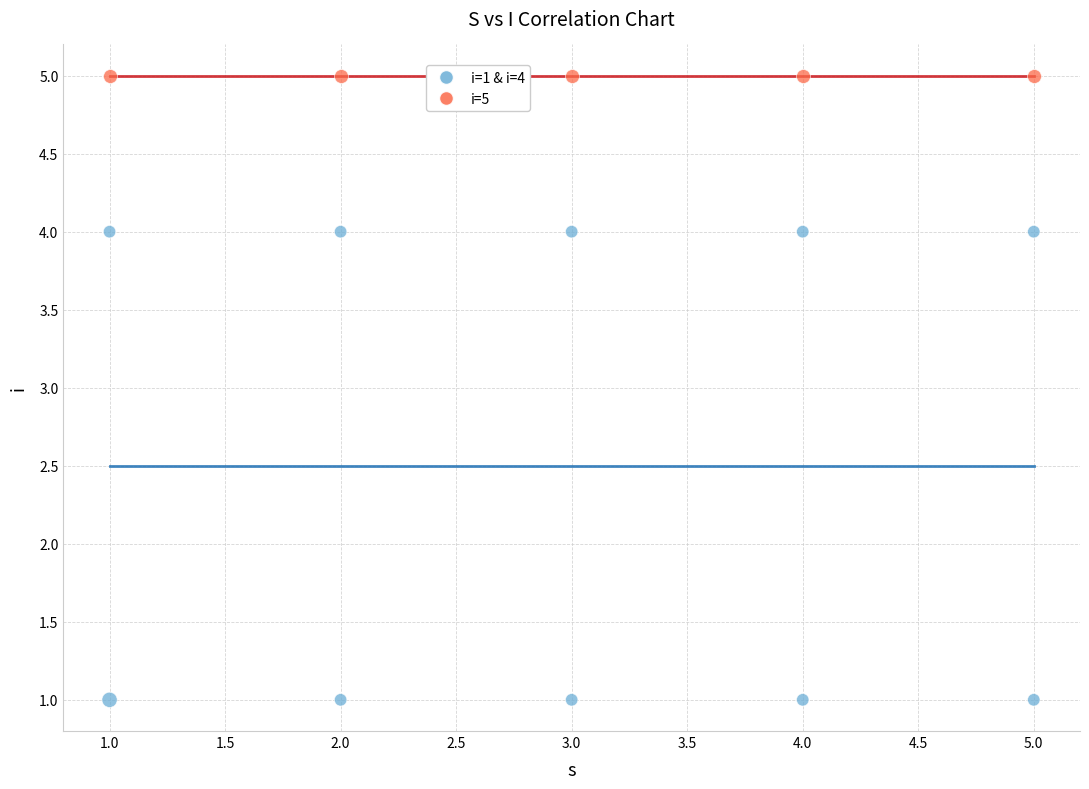

Which series reaches the minimum Y coordinate?

i=1 & i=4